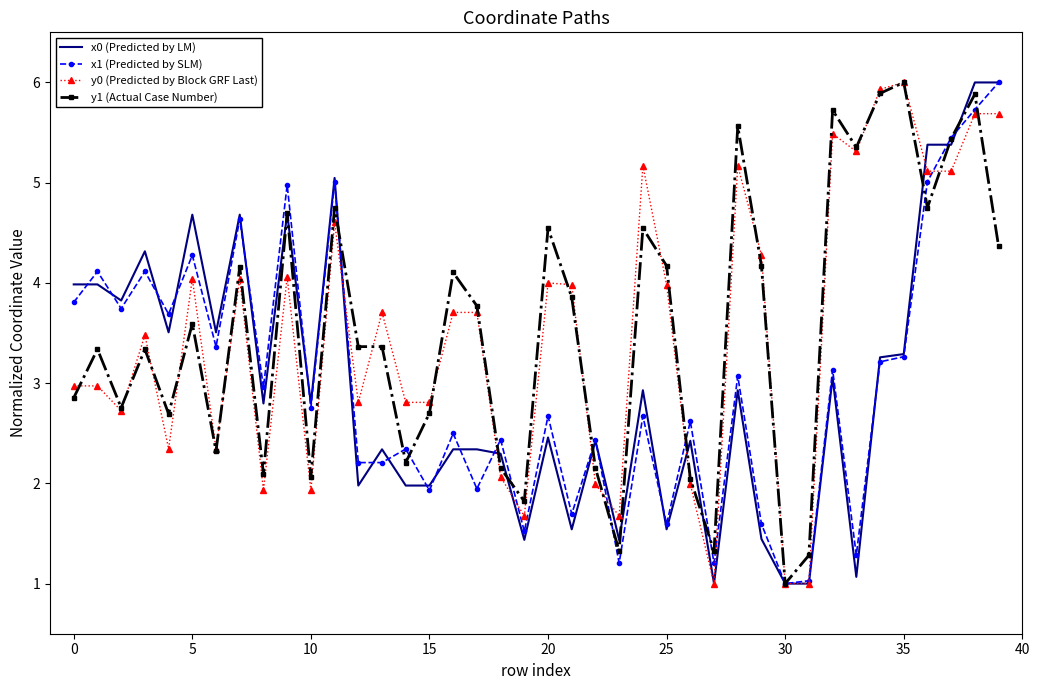

What is the smallest value displayed?

1.0